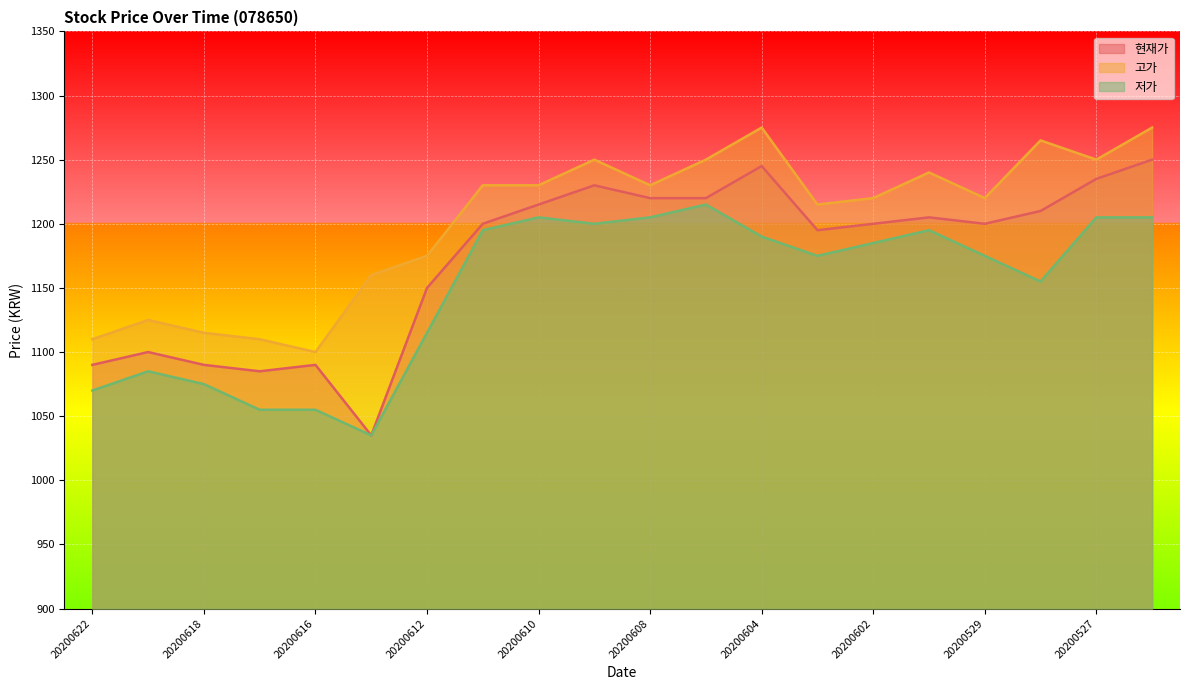

Is the value of 현재가 at 20200602 greater than the value of 고가 at 20200622?

Yes